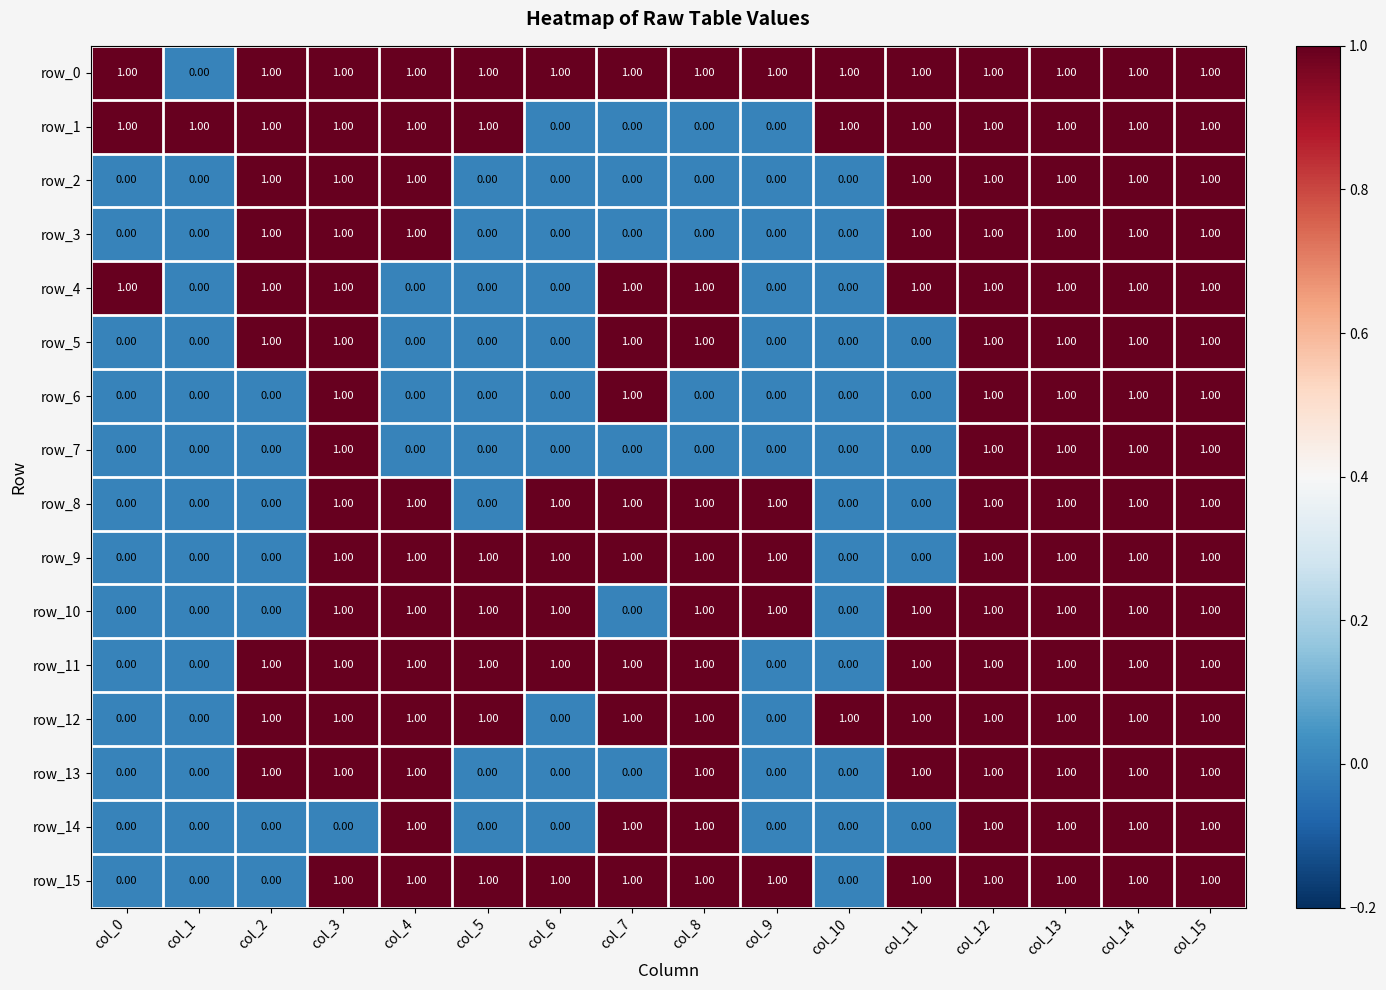

Reading left to right, list all the values displayed in this chart.

row_0: 1	0	1	1	1	1	1	1	1	1	1	1	1	1	1	1
row_1: 1	1	1	1	1	1	0	0	0	0	1	1	1	1	1	1
row_2: 0	0	1	1	1	0	0	0	0	0	0	1	1	1	1	1
row_3: 0	0	1	1	1	0	0	0	0	0	0	1	1	1	1	1
row_4: 1	0	1	1	0	0	0	1	1	0	0	1	1	1	1	1
row_5: 0	0	1	1	0	0	0	1	1	0	0	0	1	1	1	1
row_6: 0	0	0	1	0	0	0	1	0	0	0	0	1	1	1	1
row_7: 0	0	0	1	0	0	0	0	0	0	0	0	1	1	1	1
row_8: 0	0	0	1	1	0	1	1	1	1	0	0	1	1	1	1
row_9: 0	0	0	1	1	1	1	1	1	1	0	0	1	1	1	1
row_10: 0	0	0	1	1	1	1	0	1	1	0	1	1	1	1	1
row_11: 0	0	1	1	1	1	1	1	1	0	0	1	1	1	1	1
row_12: 0	0	1	1	1	1	0	1	1	0	1	1	1	1	1	1
row_13: 0	0	1	1	1	0	0	0	1	0	0	1	1	1	1	1
row_14: 0	0	0	0	1	0	0	1	1	0	0	0	1	1	1	1
row_15: 0	0	0	1	1	1	1	1	1	1	0	1	1	1	1	1